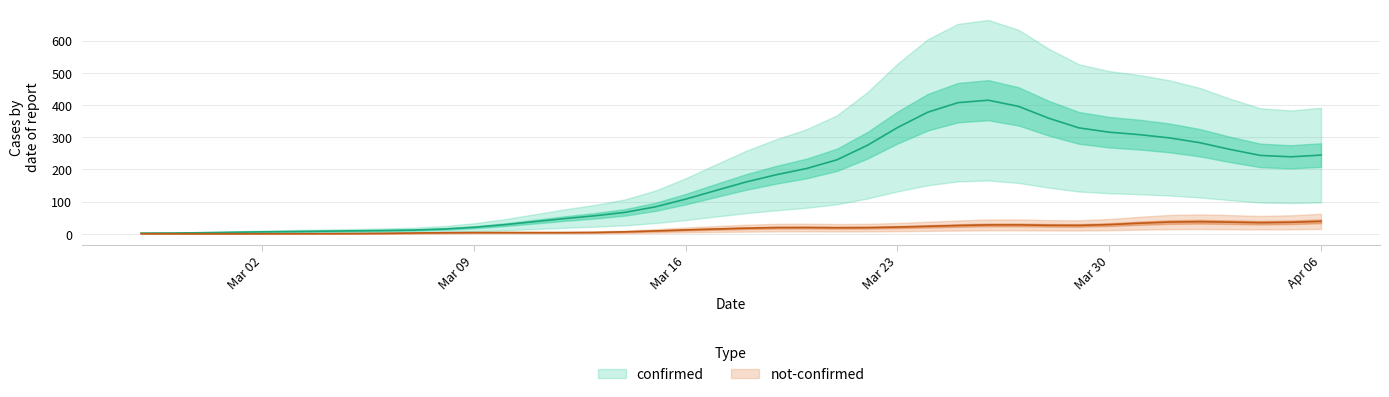

How many values in the confirmed series are below 155?

20